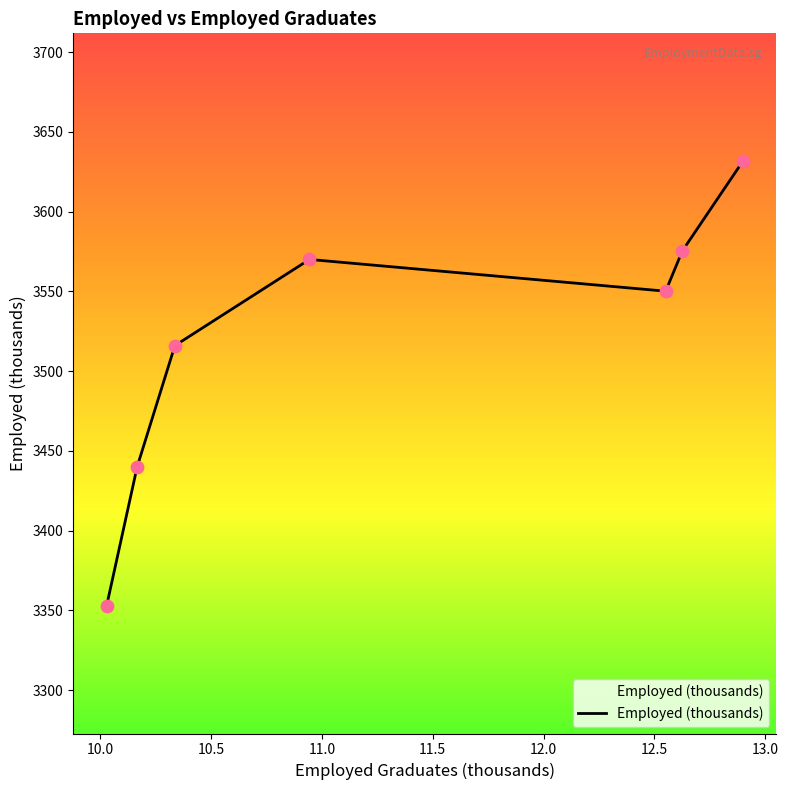

What is the difference between the maximum and minimum values?

278.8